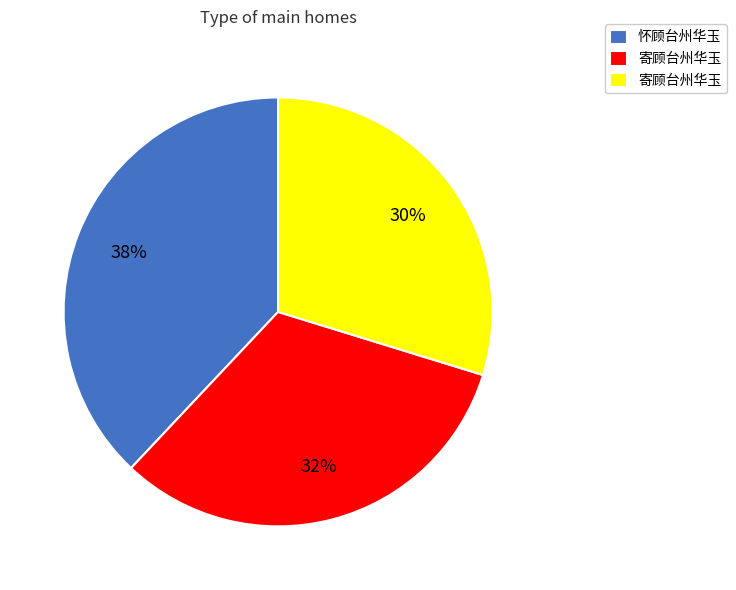

Is there a majority slice in this chart?

No